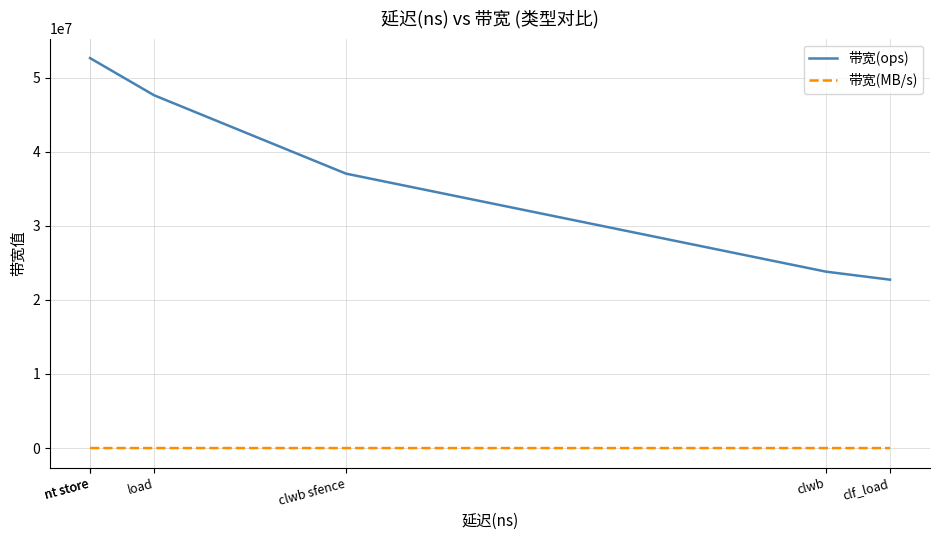

True or false: 带宽(MB/s) and 带宽(ops) cross at least once.

False